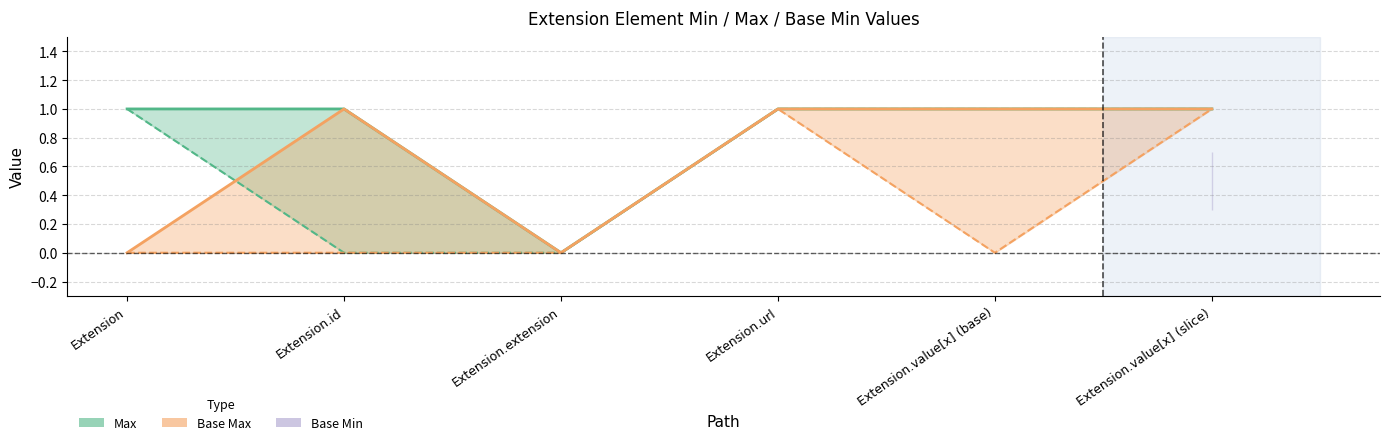

How many lines are shown in the chart?

2